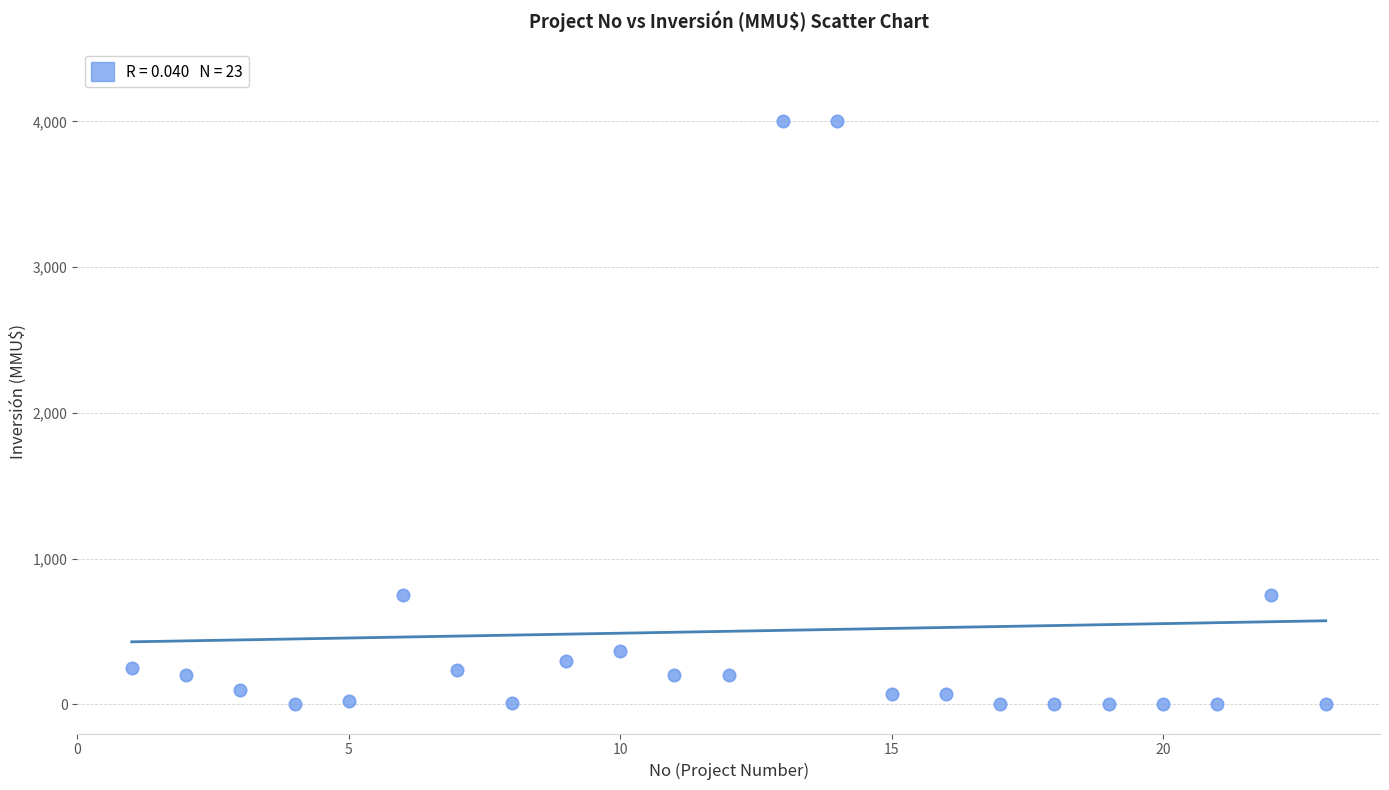

What is the range of X values (max minus min)?

22